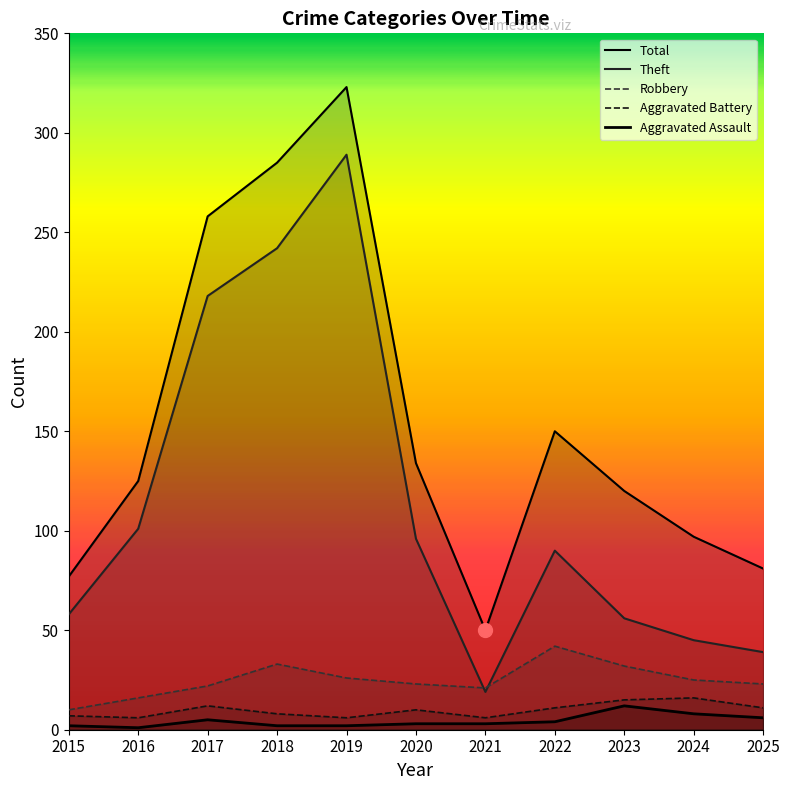

True or false: Aggravated Assault and Aggravated Battery cross at least once.

False